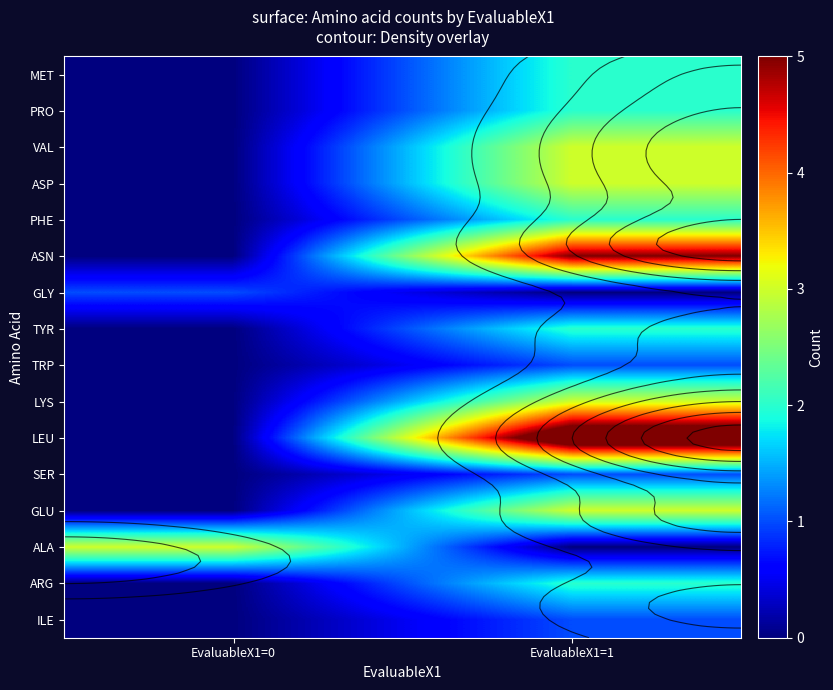

Between EvaluableX1=0 and EvaluableX1=1, which is larger?

EvaluableX1=1